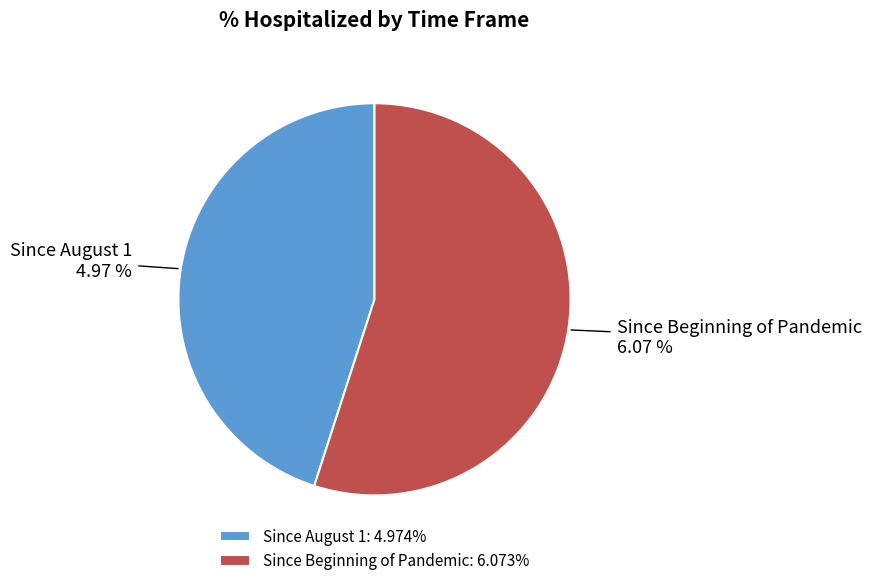

Approximately how many times larger is the value at Since Beginning of Pandemic compared to Since August 1?

1.2